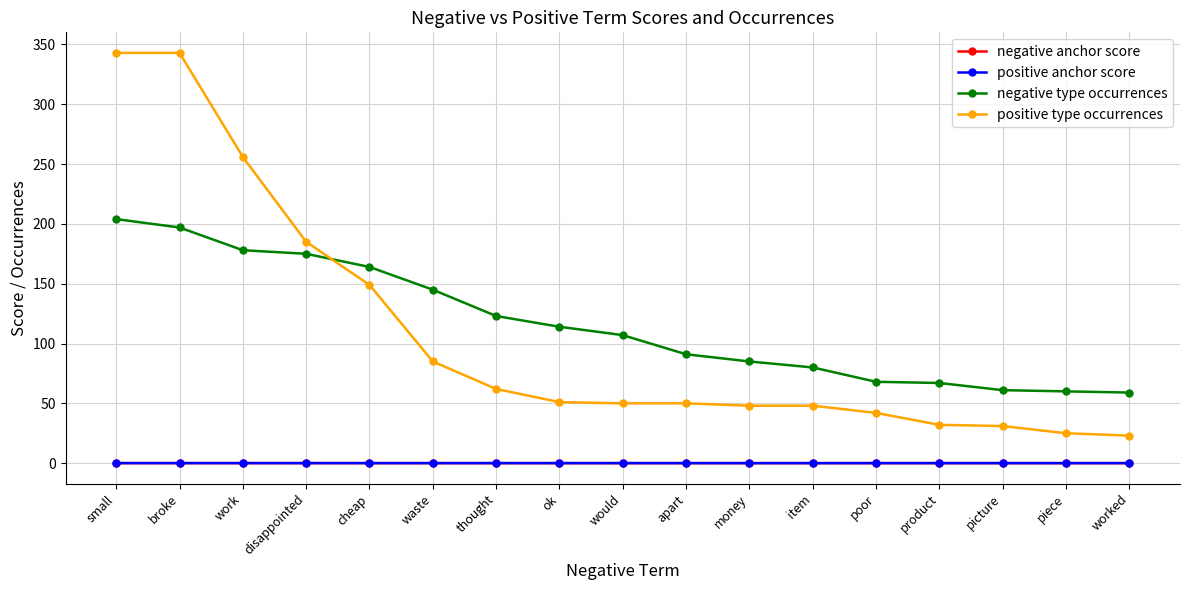

How many values in the positive type occurrences series are below 50?

7